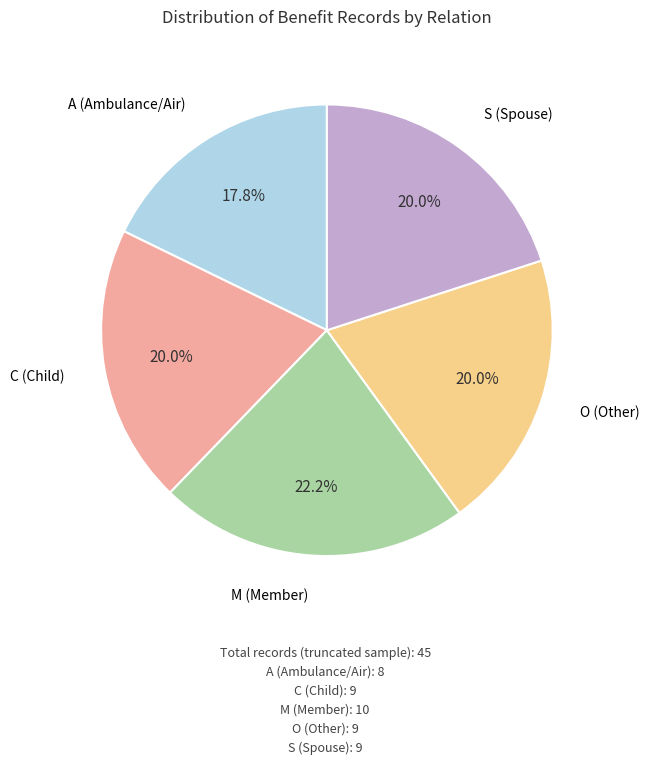

Does any single category account for the majority?

No